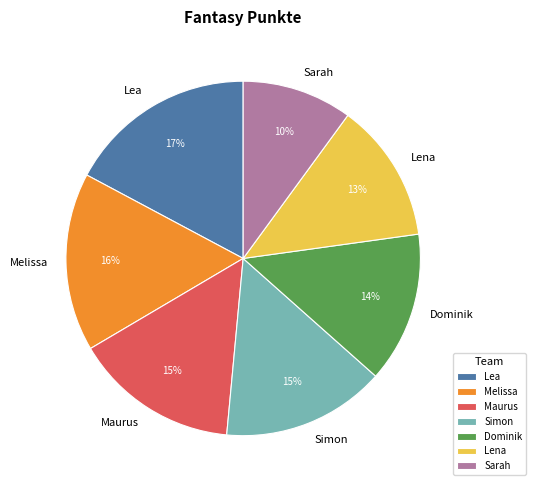

Does any single category account for the majority?

No